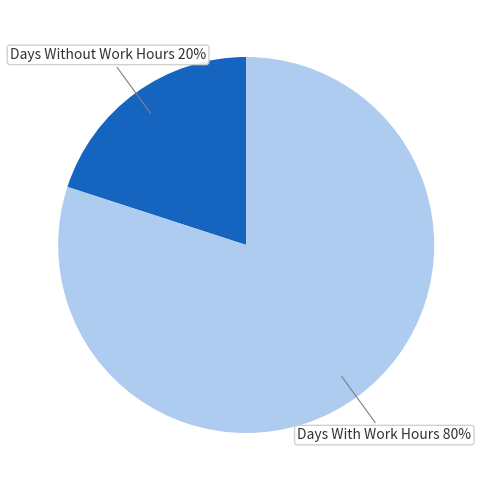

Does any single category account for the majority?

Yes